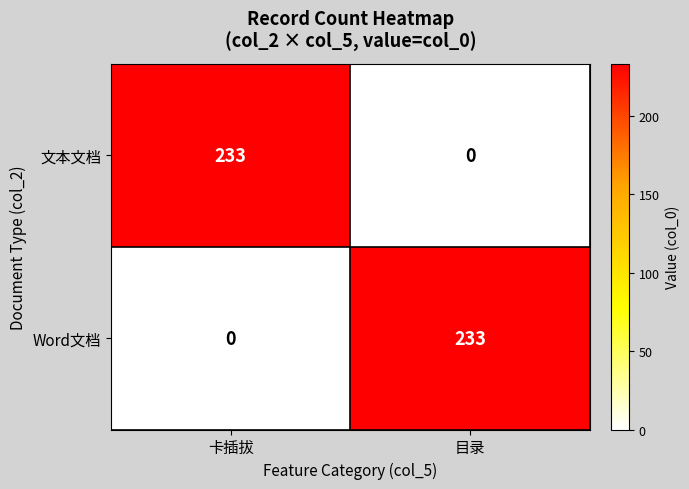

What is the total value across all series at 卡插拔?

233